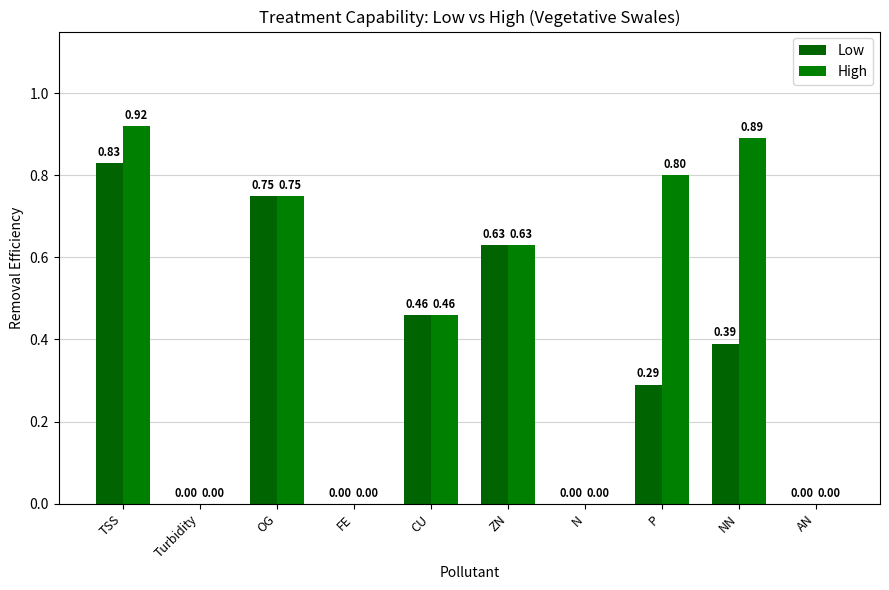

Which label corresponds to the smallest value in the chart?

Turbidity